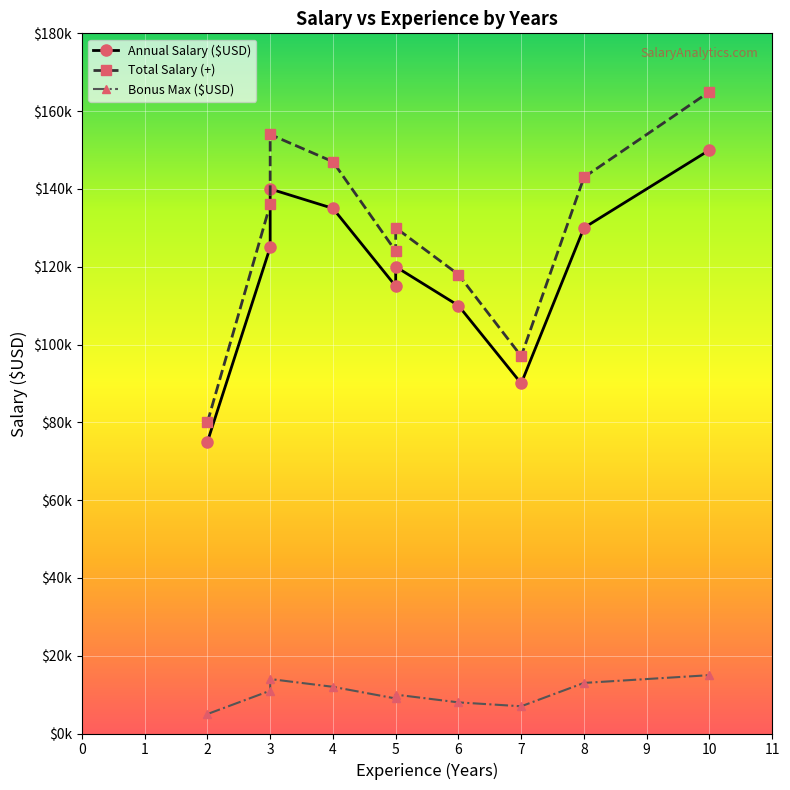

True or false: Annual Salary ($USD) and Bonus Max ($USD) cross at least once.

False